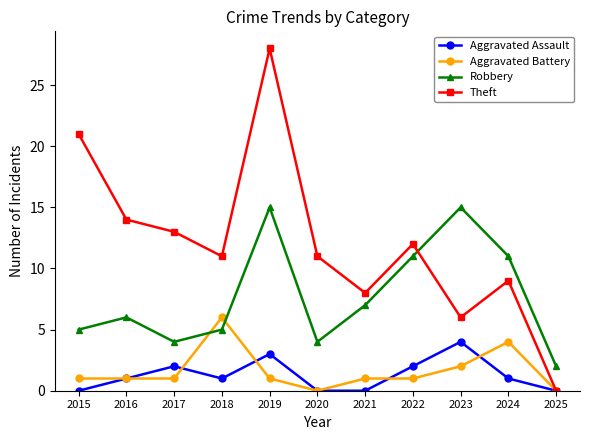

True or false: Aggravated Assault and Robbery cross at least once.

False